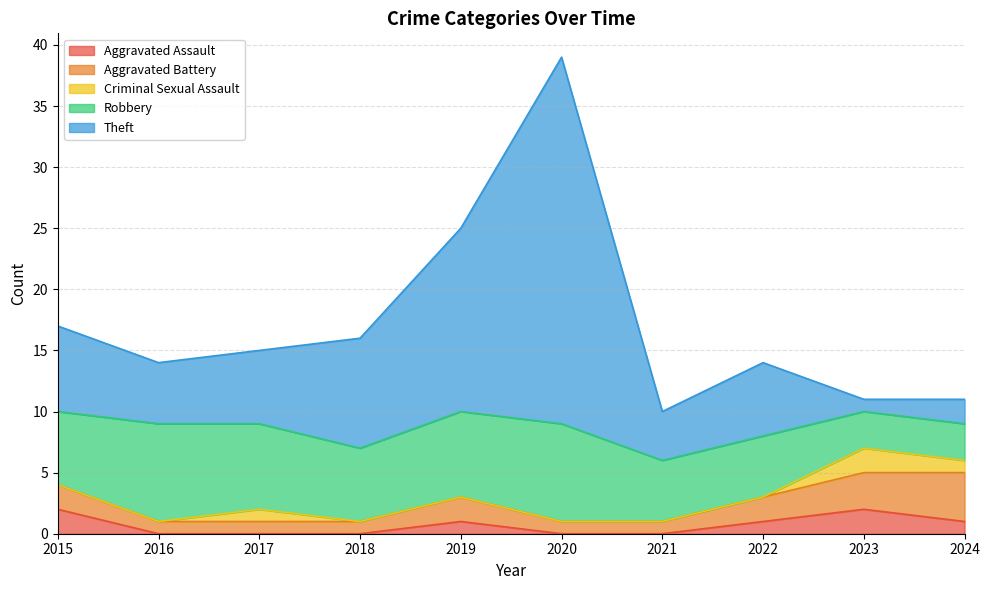

Is it true that Aggravated Assault equals 3 at 2023?

False